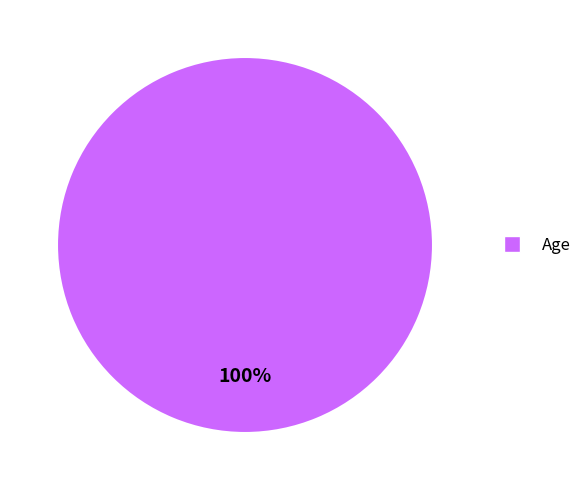

Does any single category account for the majority?

Yes